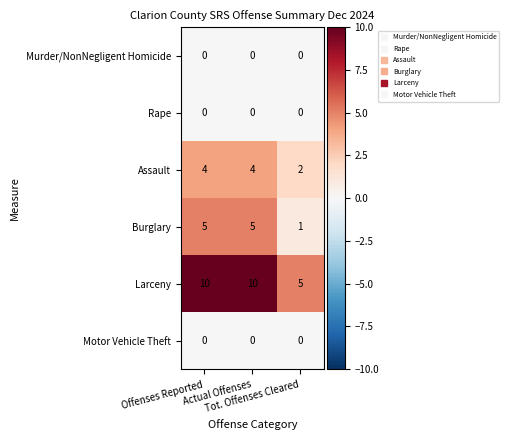

Which series has the largest range (max minus min)?

Larceny